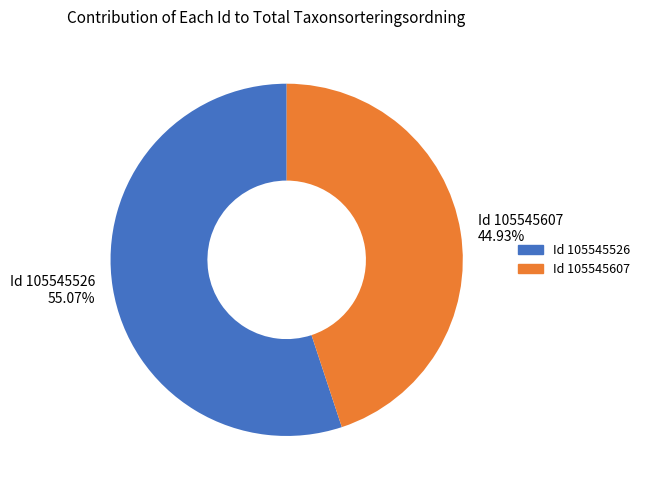

Rank the categories by value from lowest to highest.

Id 105545607 44.93%, Id 105545526 55.07%